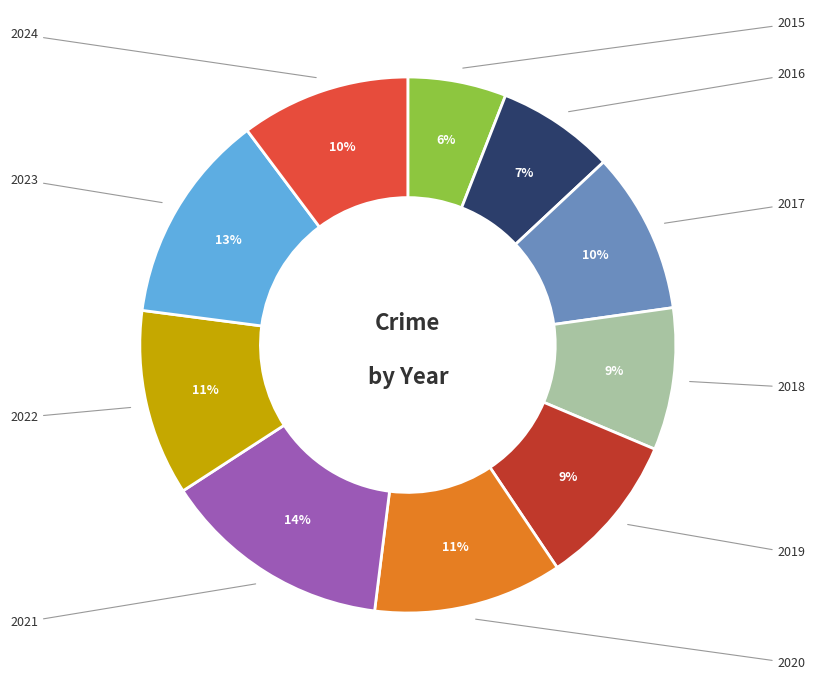

Rank the categories by value from lowest to highest.

2015, 2016, 2018, 2019, 2017, 2024, 2022, 2020, 2023, 2021